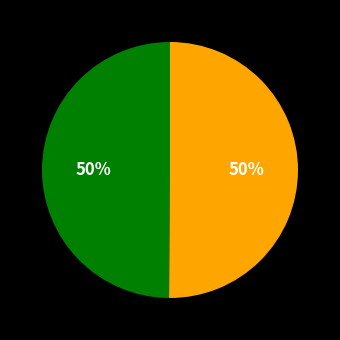

To the nearest percent, what is the average slice percentage?

50%